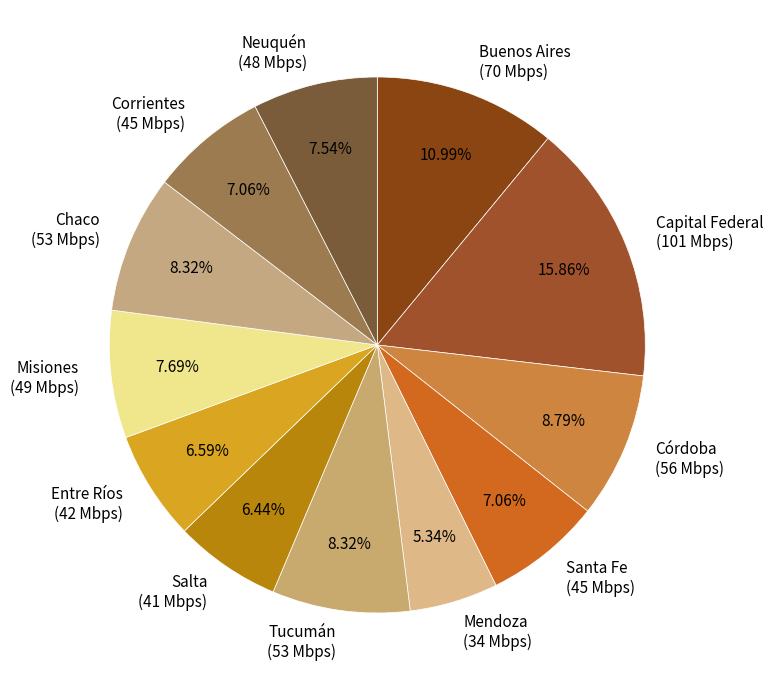

What percentage is NOT represented by Buenos Aires?

89.0%